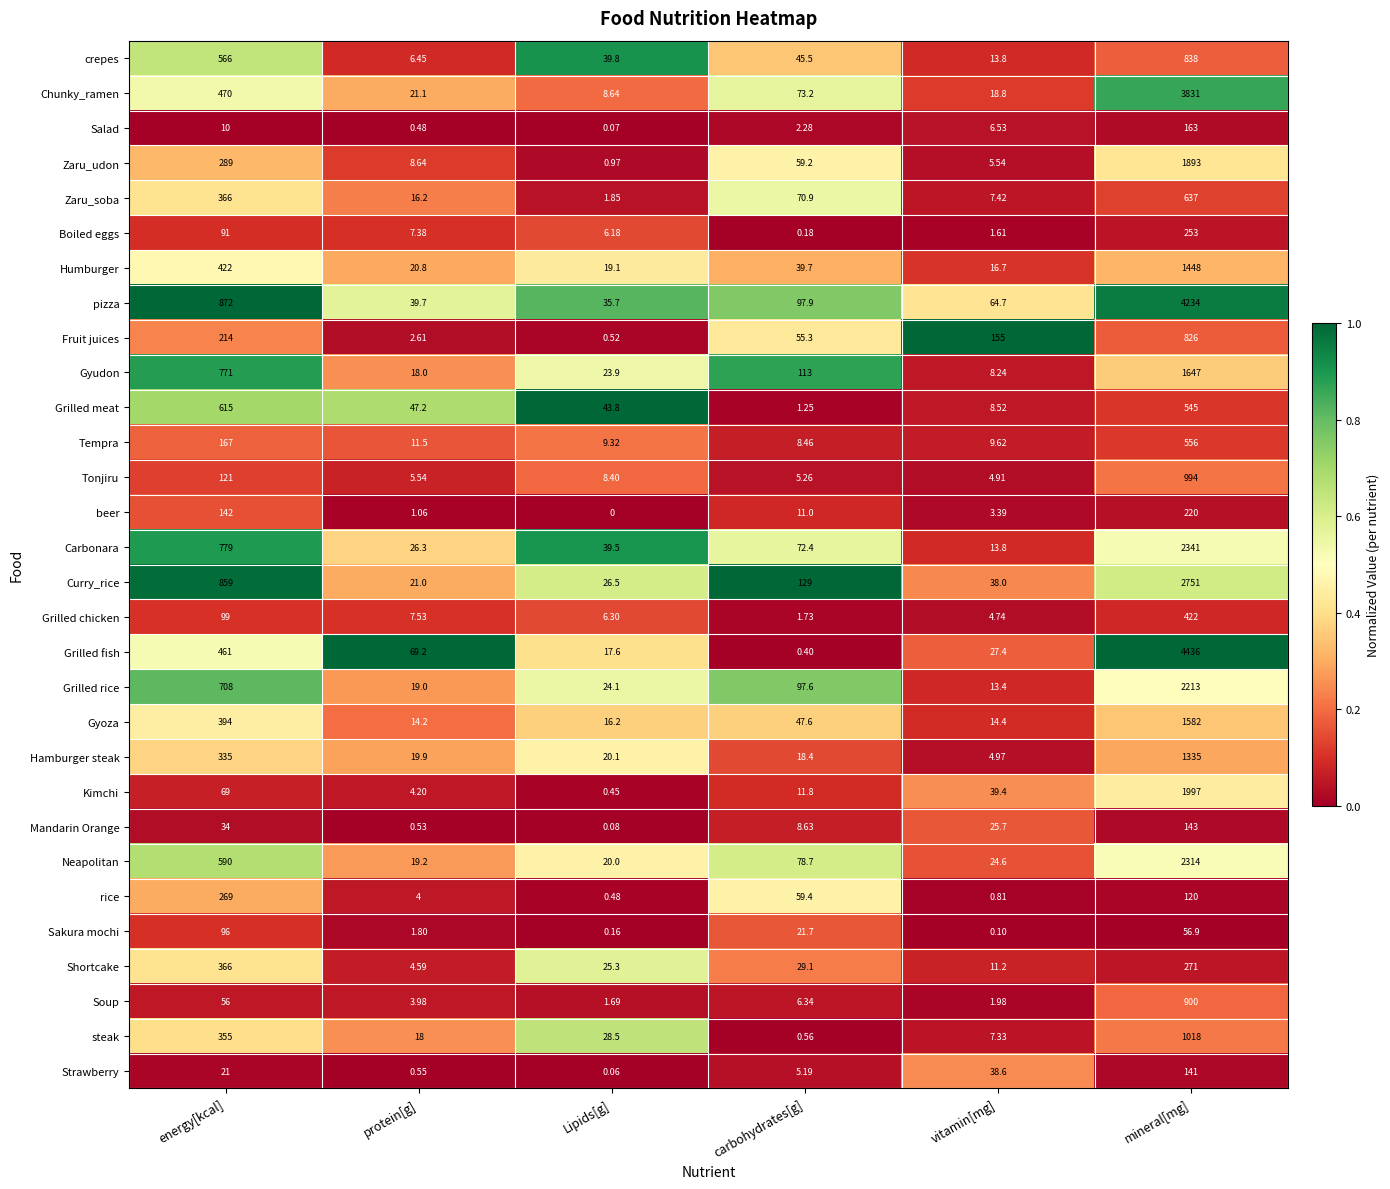

Which series has the largest range (max minus min)?

Grilled fish